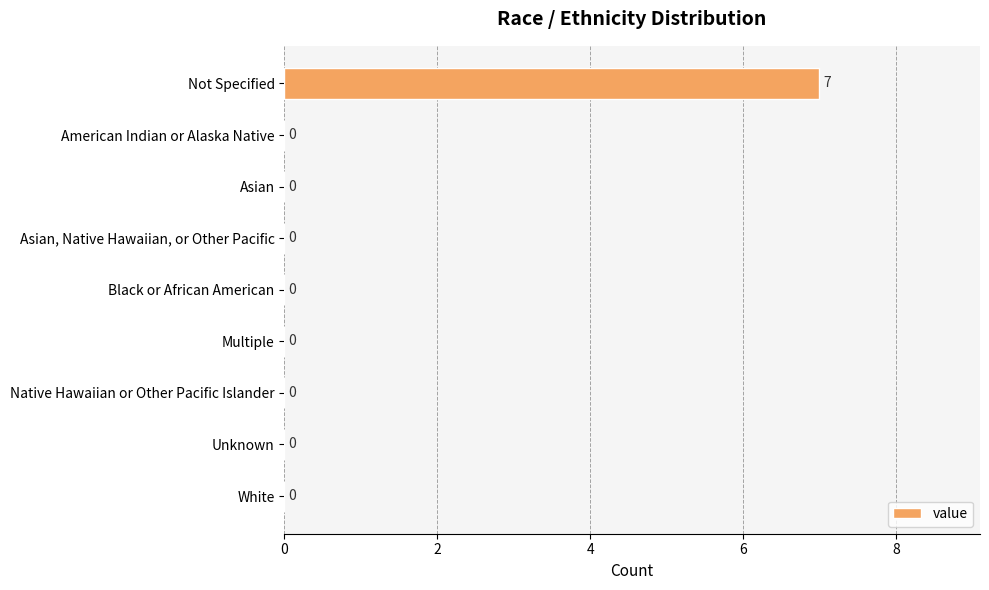

How many positive values are there?

1